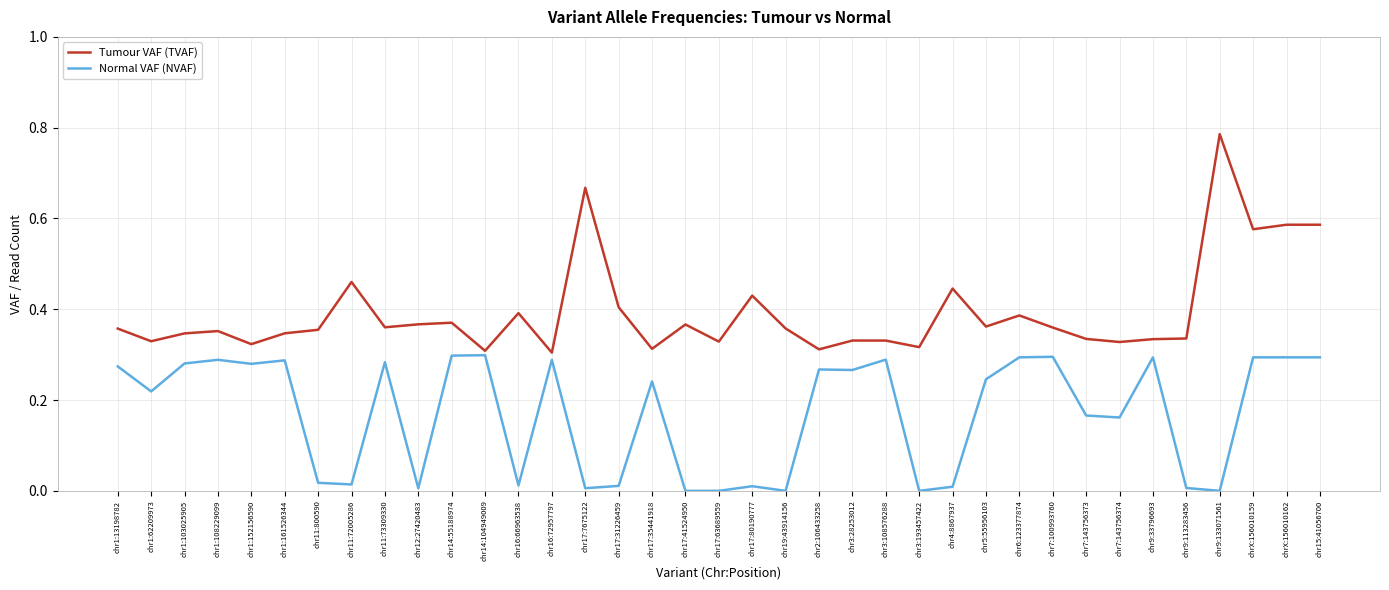

Which category has the highest value in the Tumour VAF (TVAF) series?

chr9:133071561